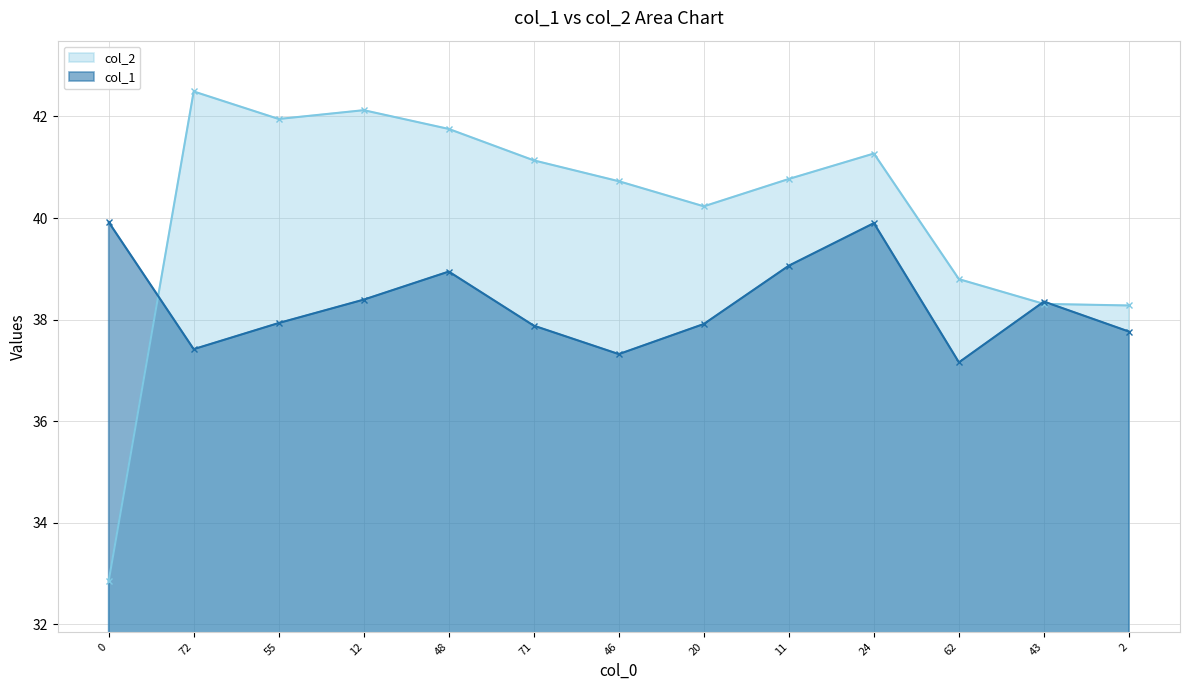

Does the chart have visible grid lines?

Yes